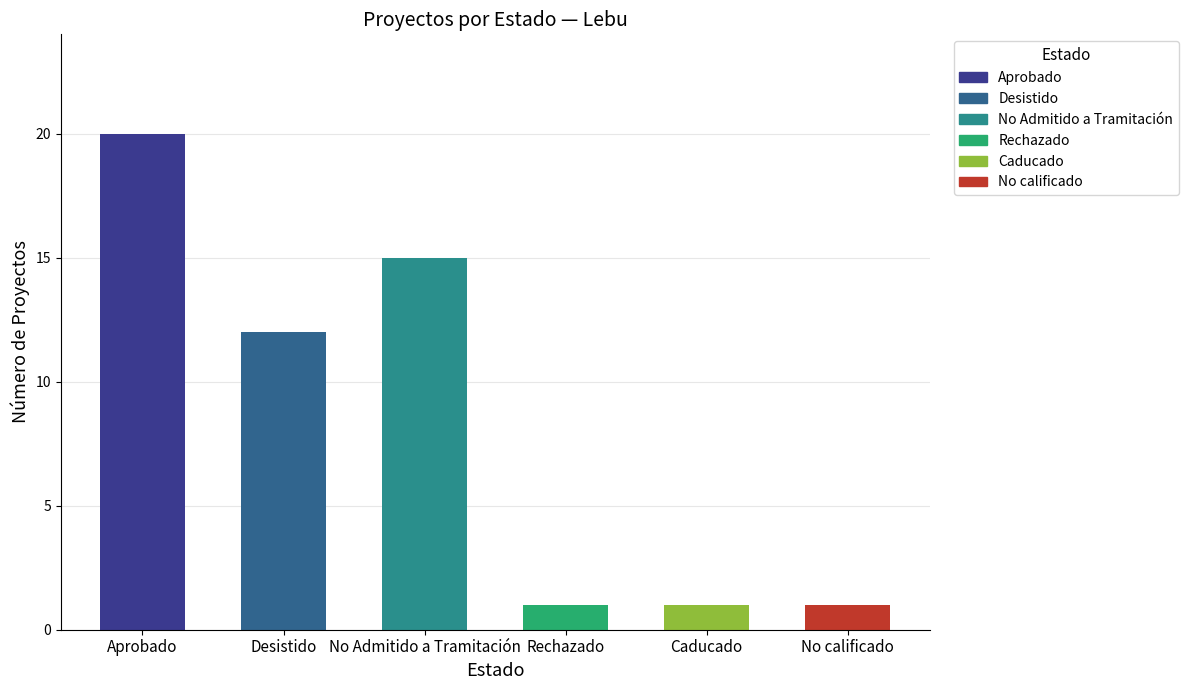

Where is the data nearest to the value 10?

Desistido